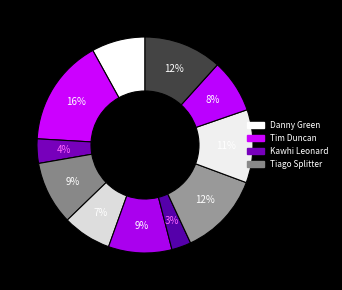

How many slices are in this pie chart?

11